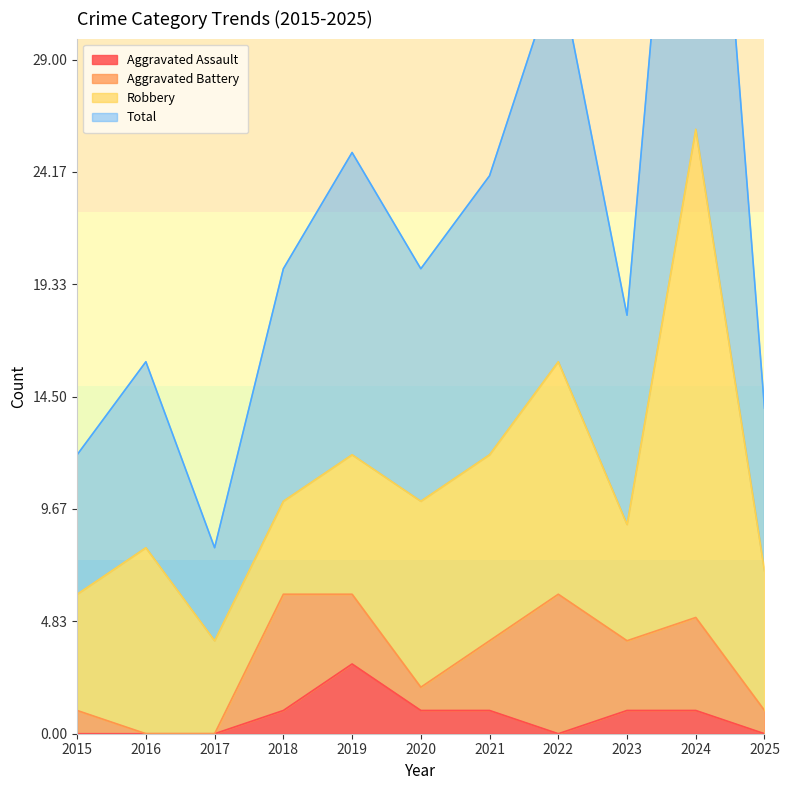

What is the spread (max minus min) of values at 2024?

51